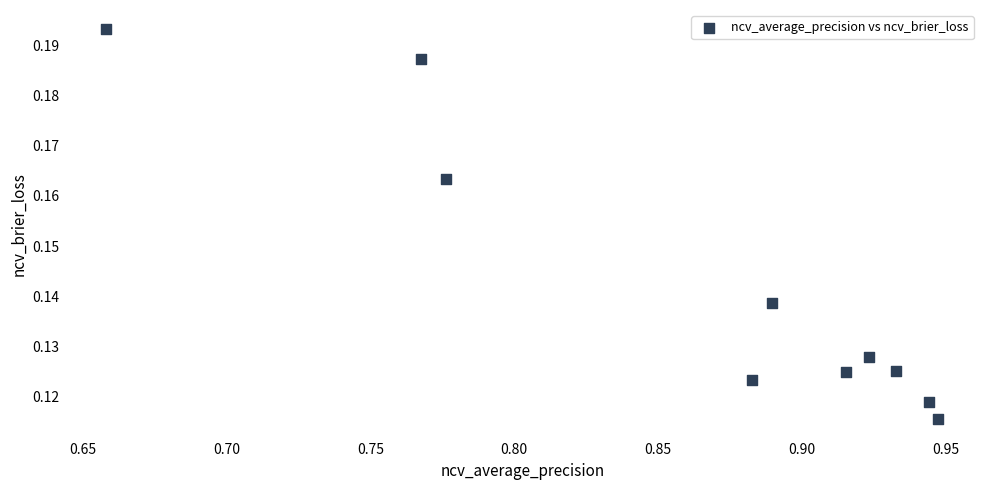

What is the average X value?

0.9